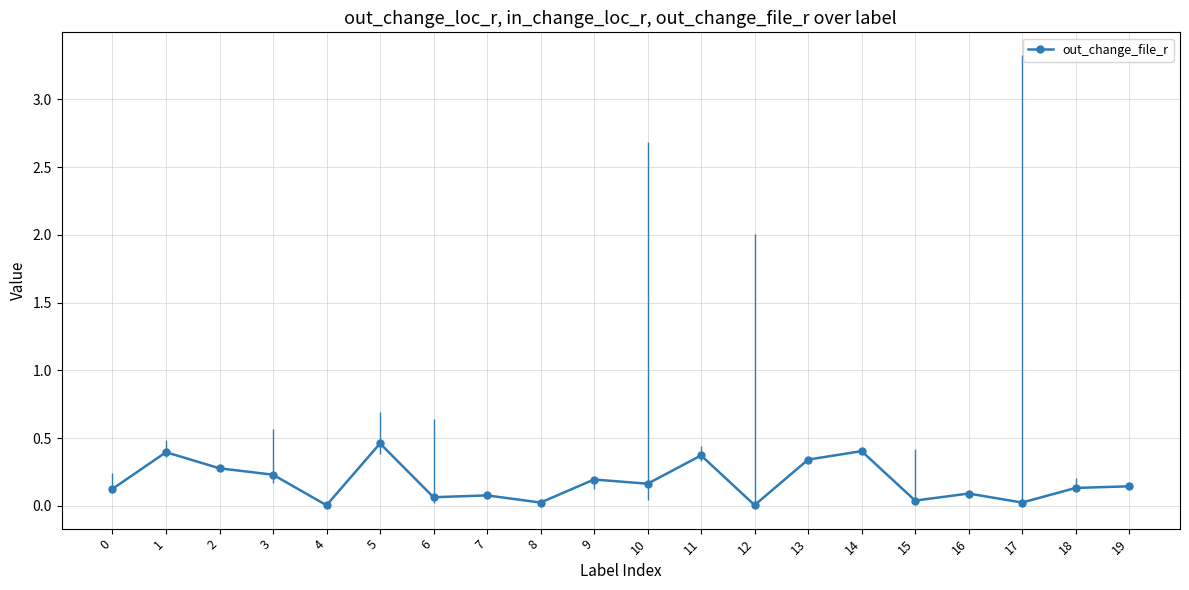

Reading left to right, extract all data points from this chart.

0=0.1	1=0.4	2=0.3	3=0.2	4=0.0	5=0.5	6=0.1	7=0.1	8=0.0	9=0.2	10=0.2	11=0.4	12=0.0	13=0.3	14=0.4	15=0.0	16=0.1	17=0.0	18=0.1	19=0.1